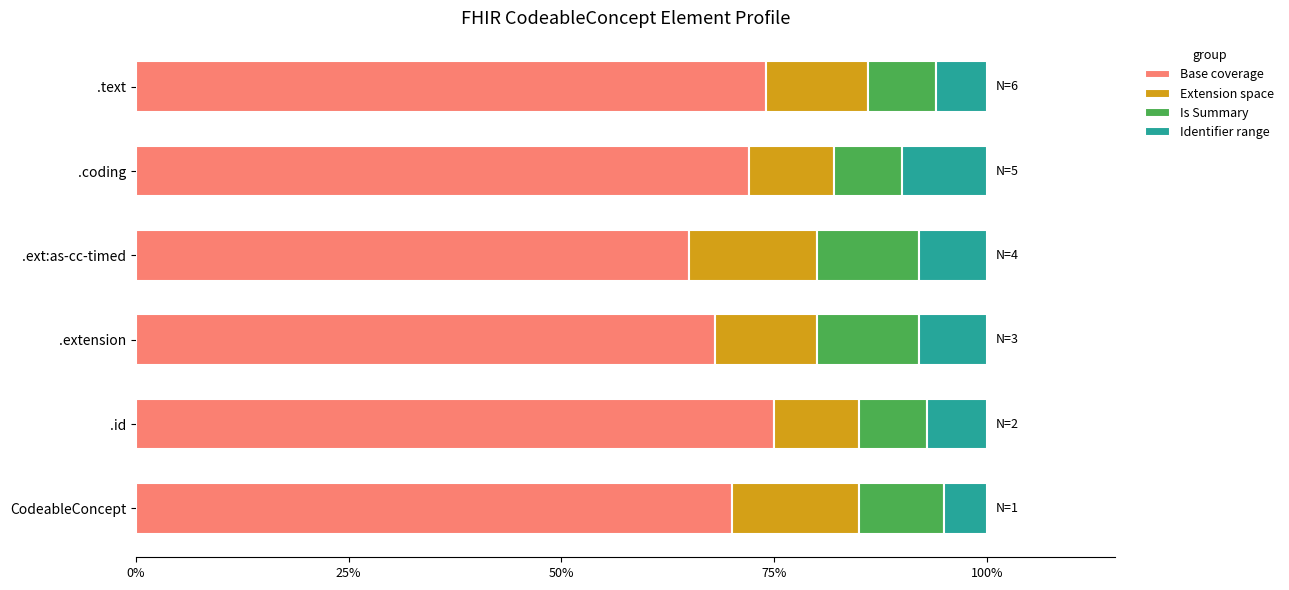

What is the sum of the Base coverage values at .coding and .extension?

140